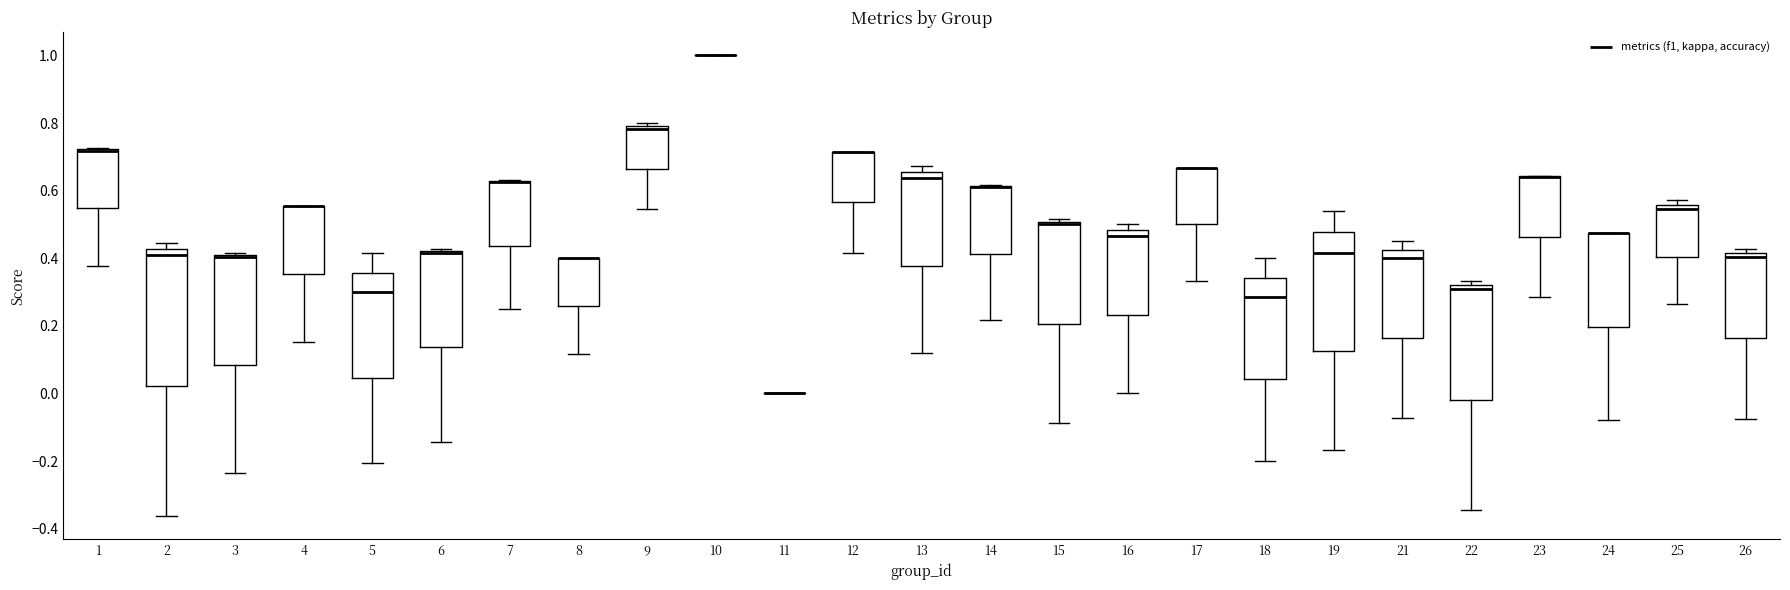

Reading left to right, read every box against the y-axis: the position of its median line, the range the box covers, and the ends of its whiskers. The values are not printed on the chart, so give them approximately, as read against the axis.

1: median 0.72 (drawn on the box's upper edge), box 0.54 to 0.72, whiskers 0.38 to 0.72
2: median 0.42 (just below the box's upper edge), box 0.02 to 0.42, whiskers -0.36 to 0.44
3: median 0.40, box 0.08 to 0.42, whiskers -0.24 to 0.42 (just above the box's upper edge)
4: median 0.56 (drawn on the box's upper edge), box 0.36 to 0.56, whiskers 0.16 to 0.56
5: median 0.30, box 0.04 to 0.36, whiskers -0.20 to 0.42
6: median 0.42 (drawn on the box's upper edge), box 0.14 to 0.42, whiskers -0.14 to 0.42
7: median 0.62 (drawn on the box's upper edge), box 0.44 to 0.62, whiskers 0.26 to 0.64
8: median 0.40 (drawn on the box's upper edge), box 0.26 to 0.40, whiskers 0.12 to 0.40
9: median 0.78, box 0.66 to 0.80, whiskers 0.54 to 0.80 (just above the box's upper edge)
10: box collapsed to a line at 1.00, whiskers 1.00 to 1.00
11: box collapsed to a line at 0.00, whiskers 0.00 to 0.00
12: median 0.72 (drawn on the box's upper edge), box 0.56 to 0.72, whiskers 0.42 to 0.72
13: median 0.64, box 0.38 to 0.66, whiskers 0.12 to 0.68
14: median 0.62 (drawn on the box's upper edge), box 0.42 to 0.62, whiskers 0.22 to 0.62
15: median 0.50 (just below the box's upper edge), box 0.20 to 0.50, whiskers -0.08 to 0.52
16: median 0.46, box 0.24 to 0.48, whiskers 0.00 to 0.50
17: median 0.66 (drawn on the box's upper edge), box 0.50 to 0.66, whiskers 0.34 to 0.66
18: median 0.28, box 0.04 to 0.34, whiskers -0.20 to 0.40
19: median 0.42, box 0.12 to 0.48, whiskers -0.16 to 0.54
21: median 0.40, box 0.16 to 0.42, whiskers -0.08 to 0.46
22: median 0.30, box -0.02 to 0.32, whiskers -0.34 to 0.34
23: median 0.64 (drawn on the box's upper edge), box 0.46 to 0.64, whiskers 0.28 to 0.64
24: median 0.48 (drawn on the box's upper edge), box 0.20 to 0.48, whiskers -0.08 to 0.48
25: median 0.54, box 0.40 to 0.56, whiskers 0.26 to 0.58
26: median 0.40, box 0.16 to 0.42, whiskers -0.08 to 0.42 (just above the box's upper edge)